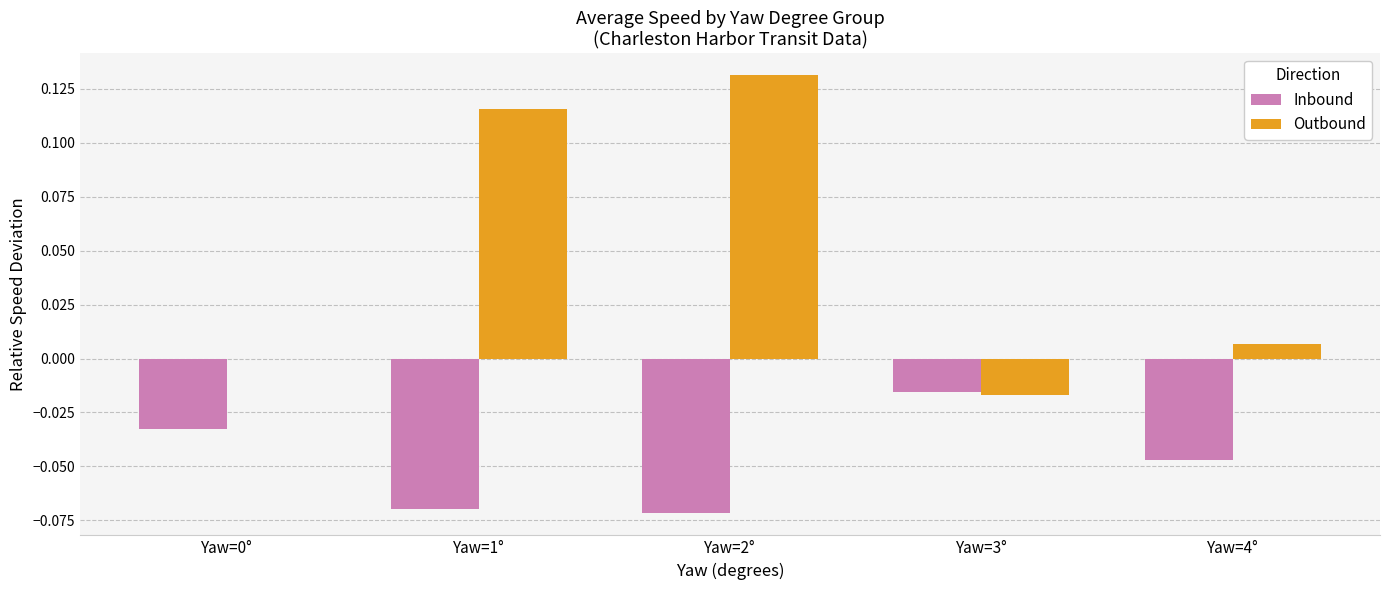

The Inbound series shows -0.0 at Yaw=0°. True or false?

True